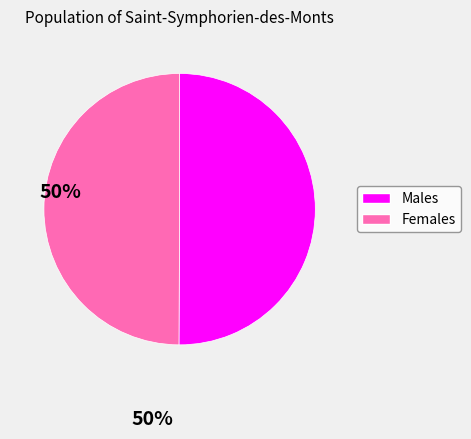

What is the ratio of the value at Females to the value at Males?

1.0